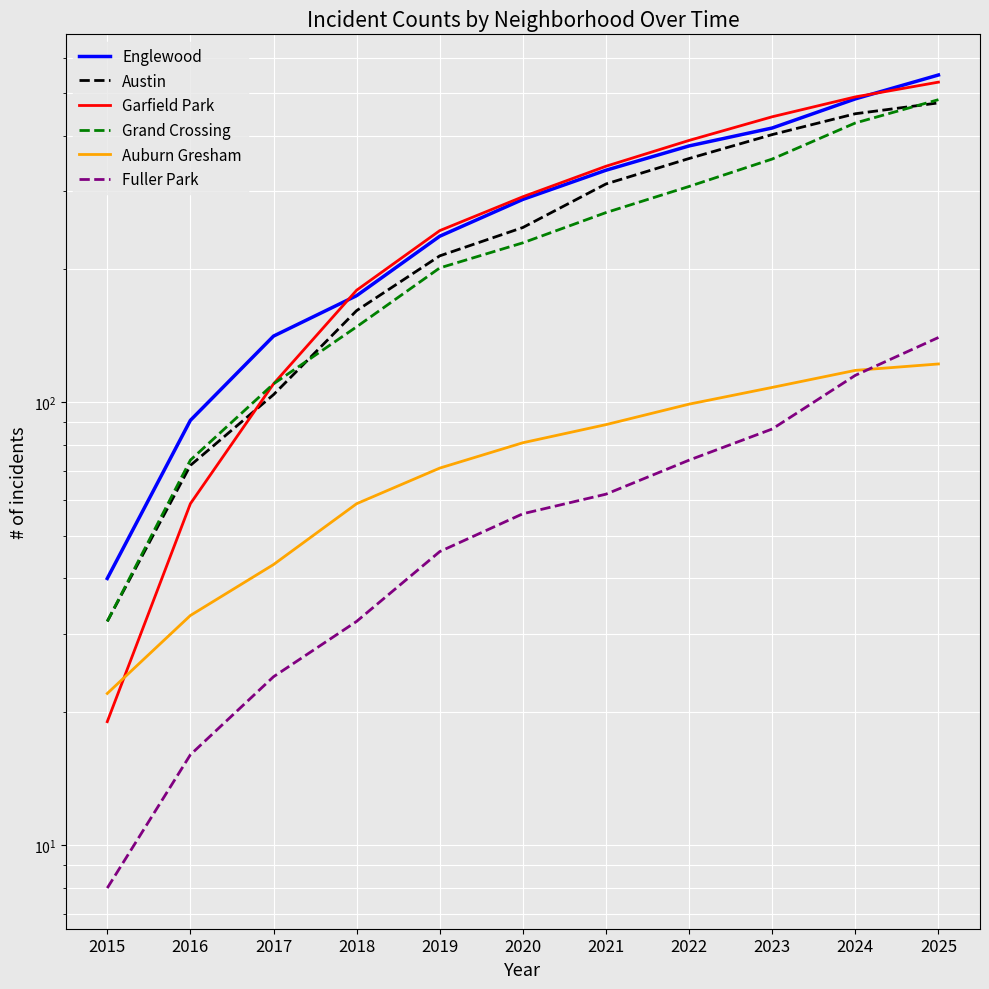

Which category has the highest value across all series?

2025